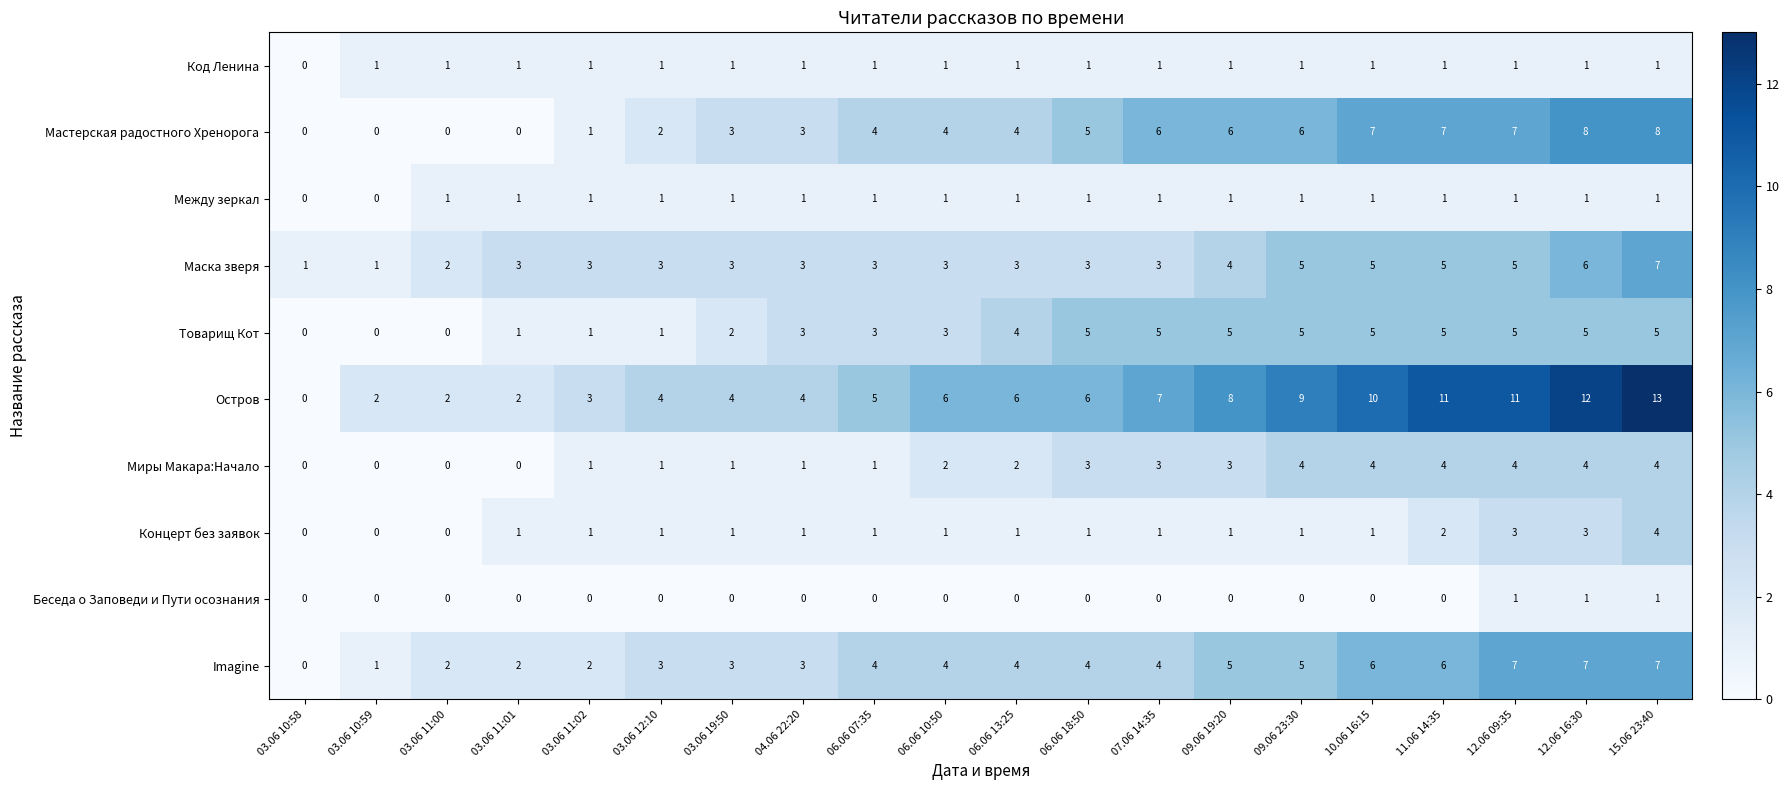

Which series has the largest total across all categories?

Остров